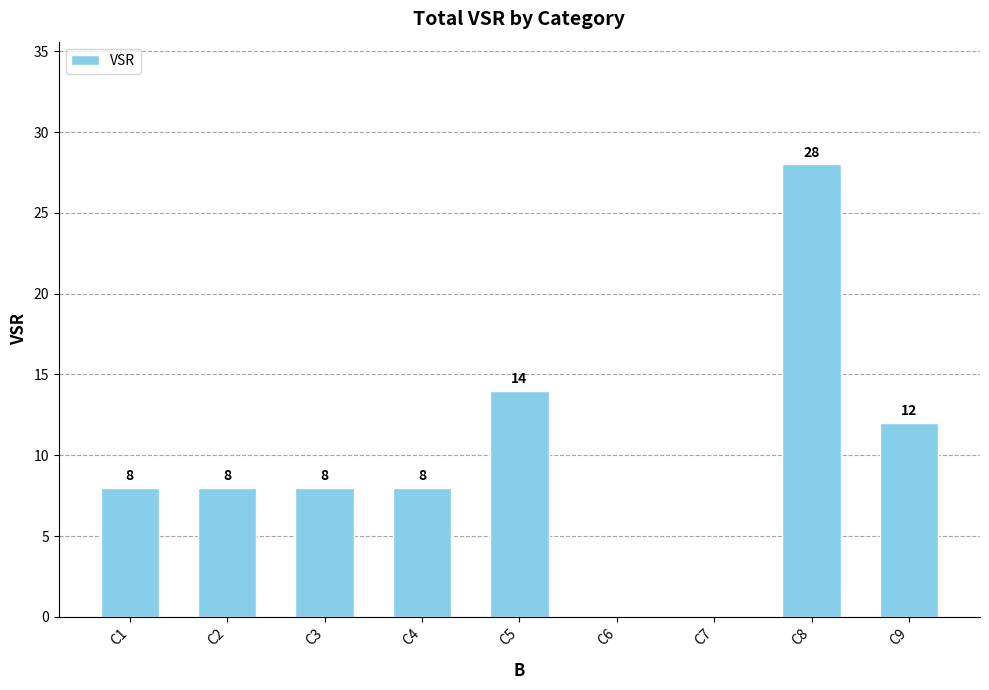

What is the sum of all values?

86